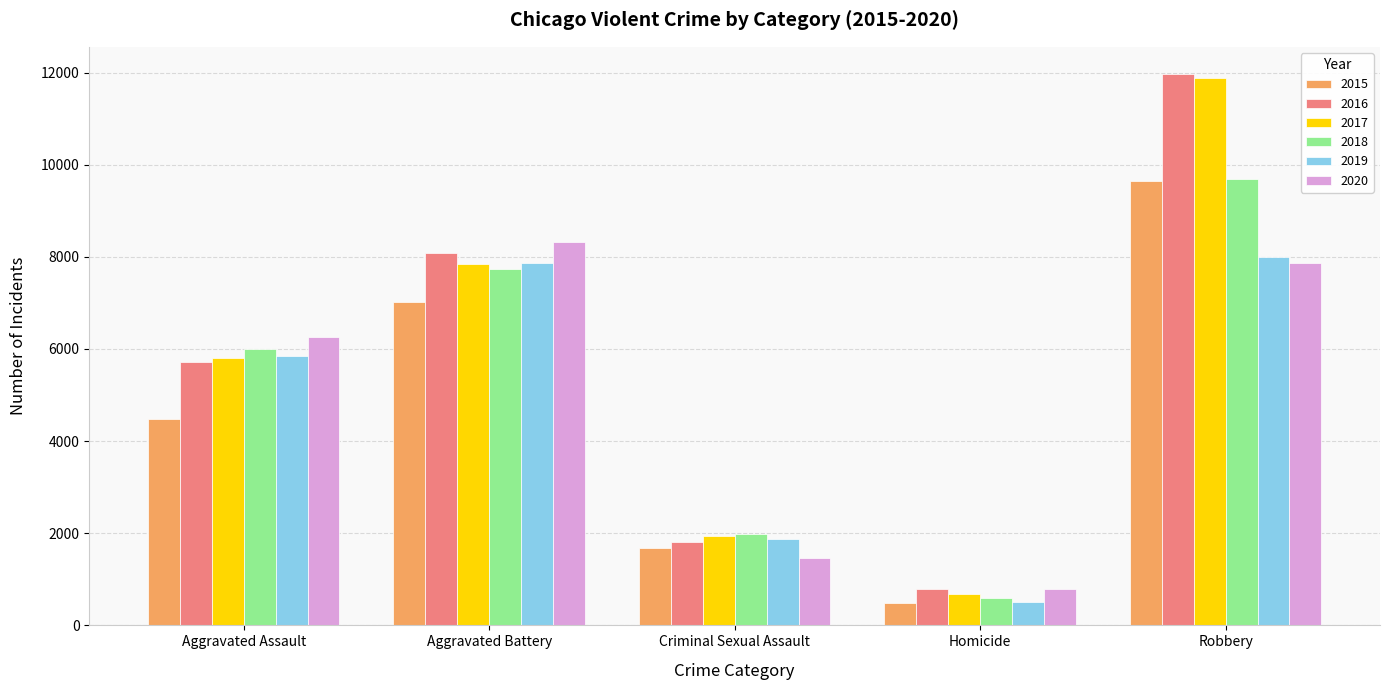

Are the bars horizontal?

No